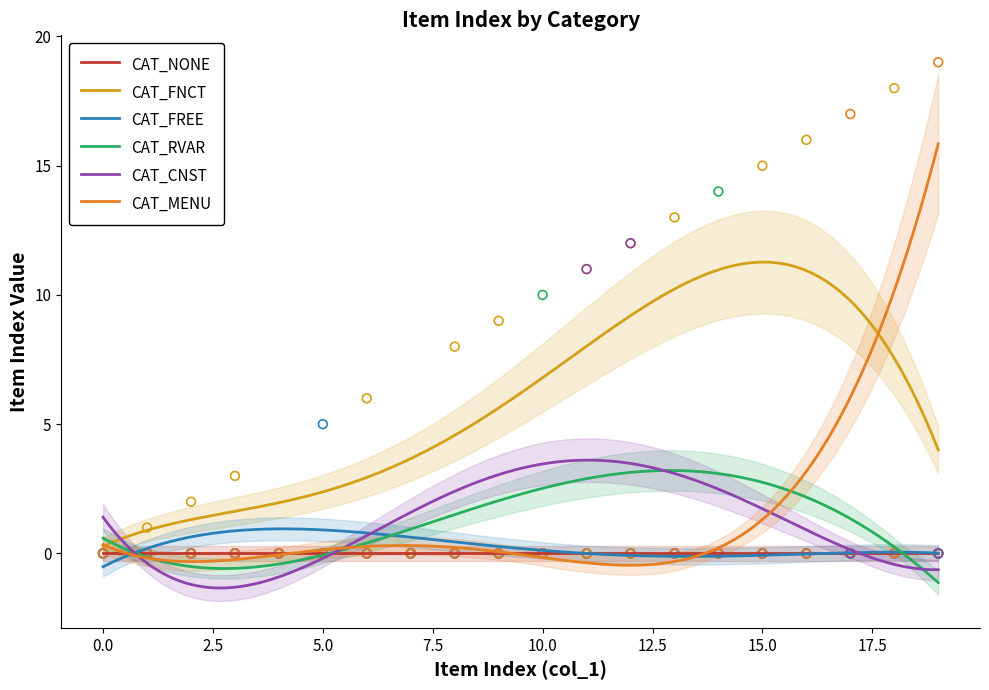

What is the maximum value for CAT_RVAR?

3.2